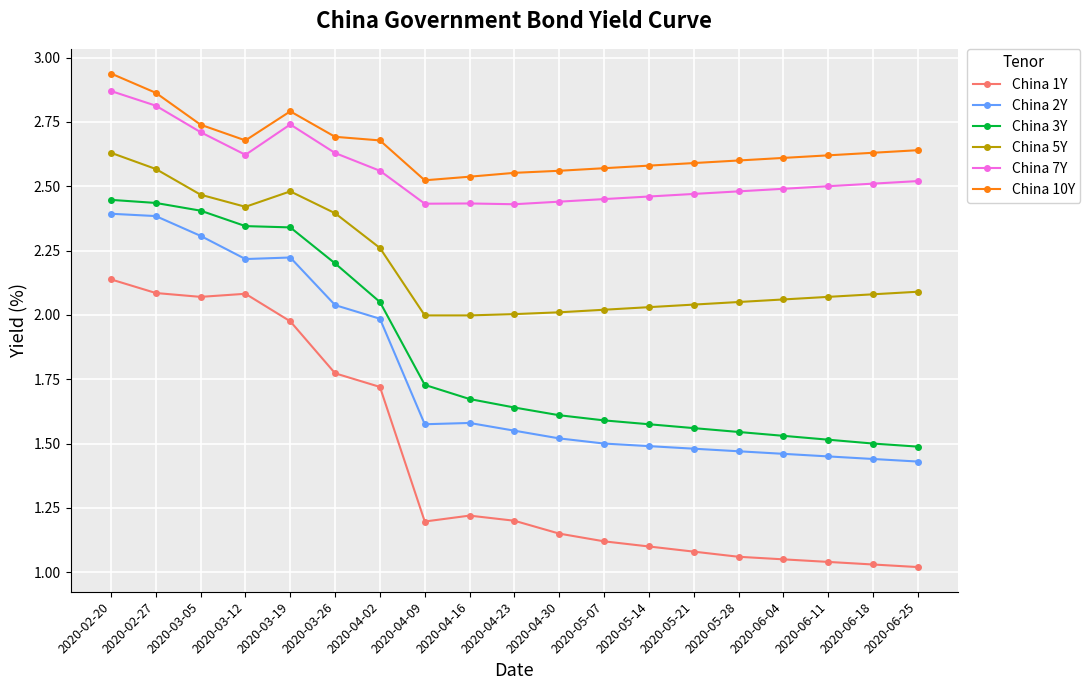

Rank the series by their maximum value, from highest to lowest.

China 10Y, China 7Y, China 5Y, China 3Y, China 2Y, China 1Y